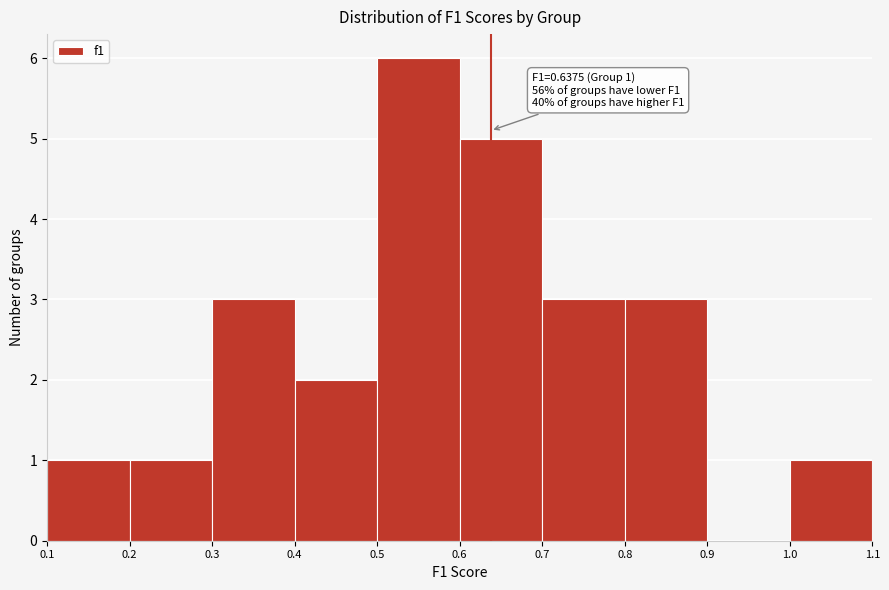

Over which range of the x-axis is the bar tallest?

0.5 to 0.6